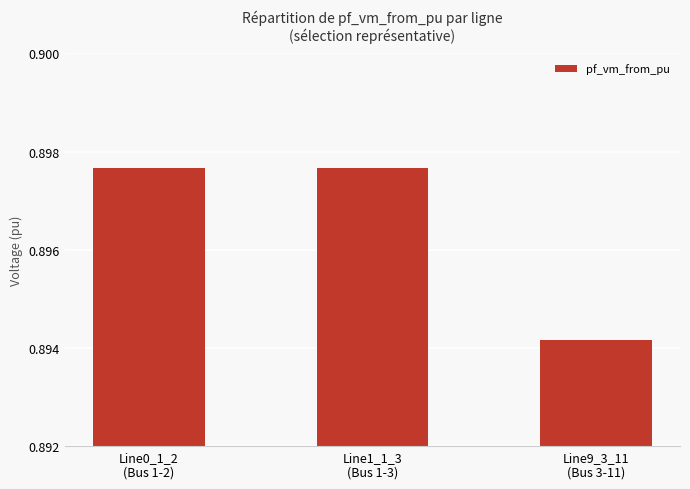

How many values are between 0 and 1?

3